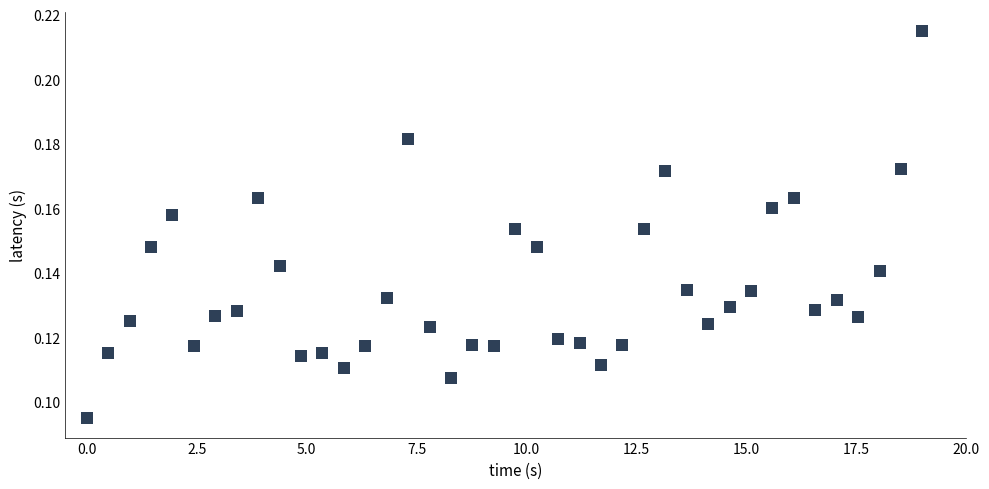

What is the range of X values (max minus min)?

19.0